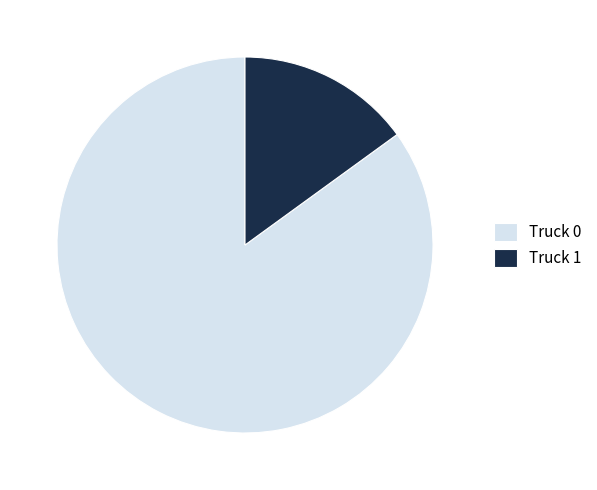

Rank the categories by value from highest to lowest.

Truck 0, Truck 1